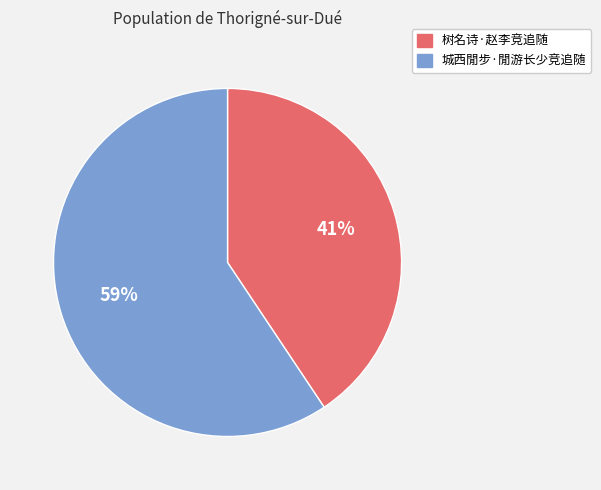

What is the smallest slice in the pie chart?

树名诗·赵李竞追随